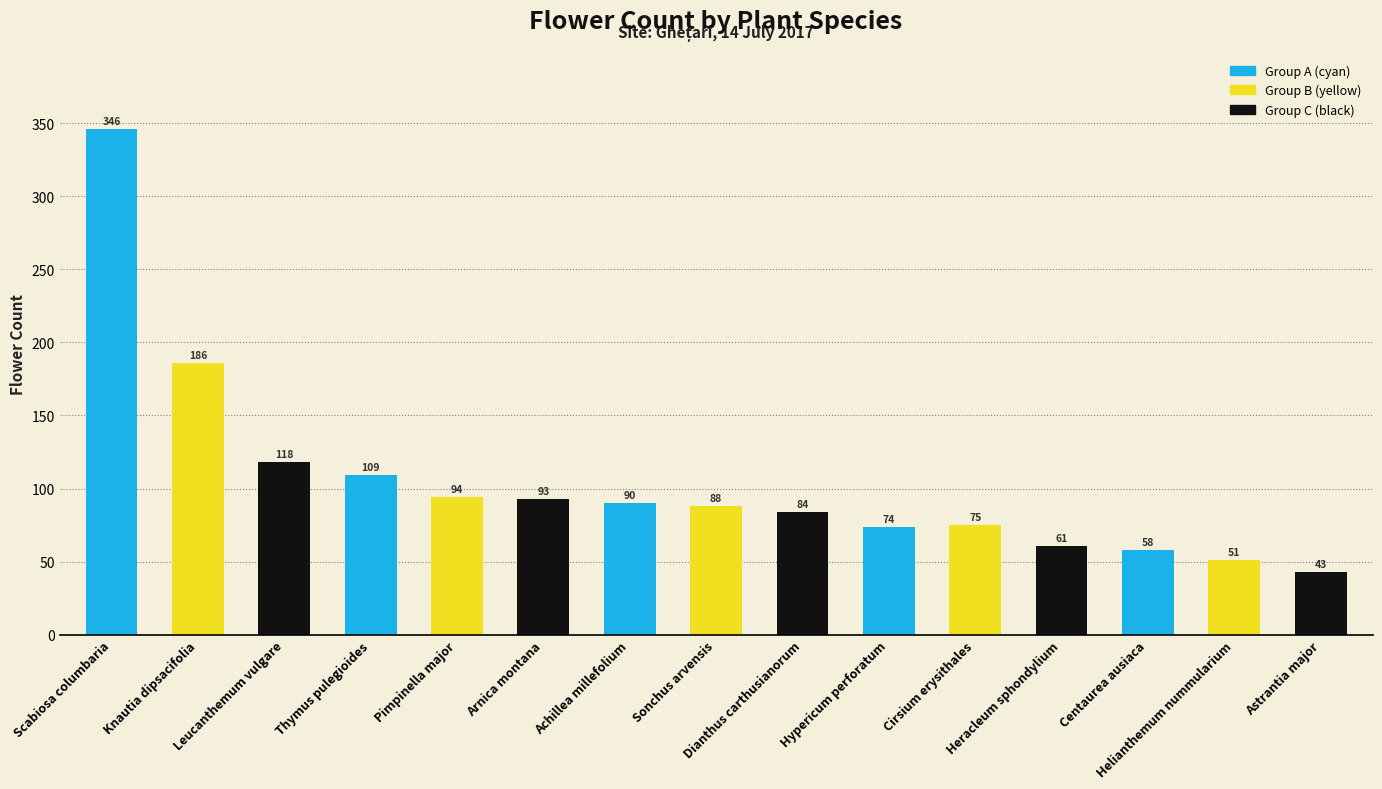

Between Centaurea ausiaca and Arnica montana, which is larger?

Arnica montana